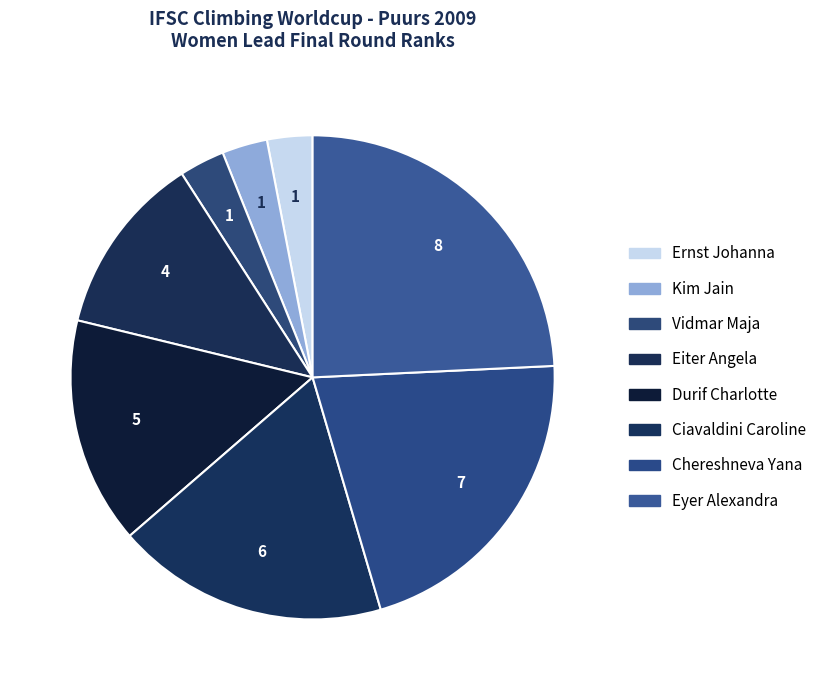

Is Ciavaldini Caroline the majority of the pie?

No